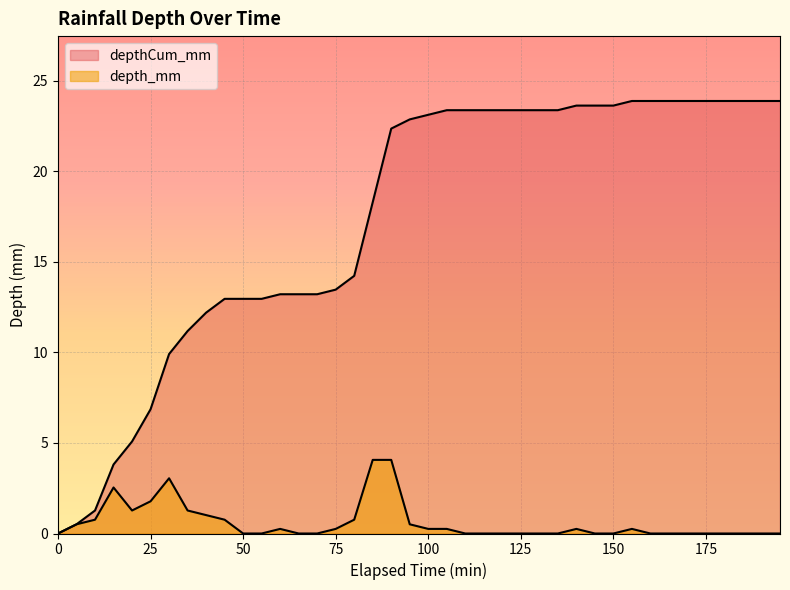

Which has a higher value, 65 or 170?

65